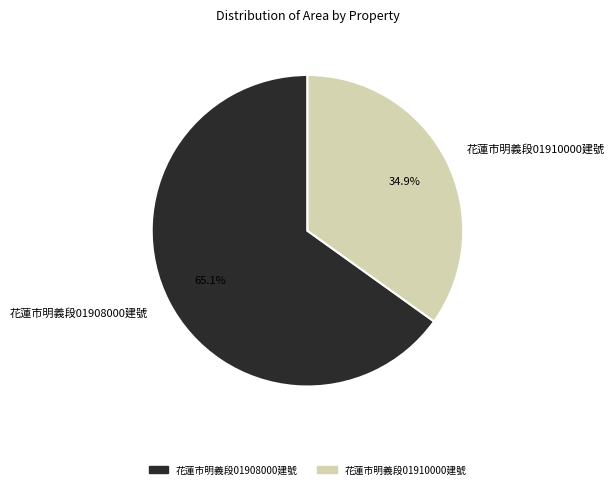

Which category has the biggest portion of the pie?

花蓮市明義段01908000建號